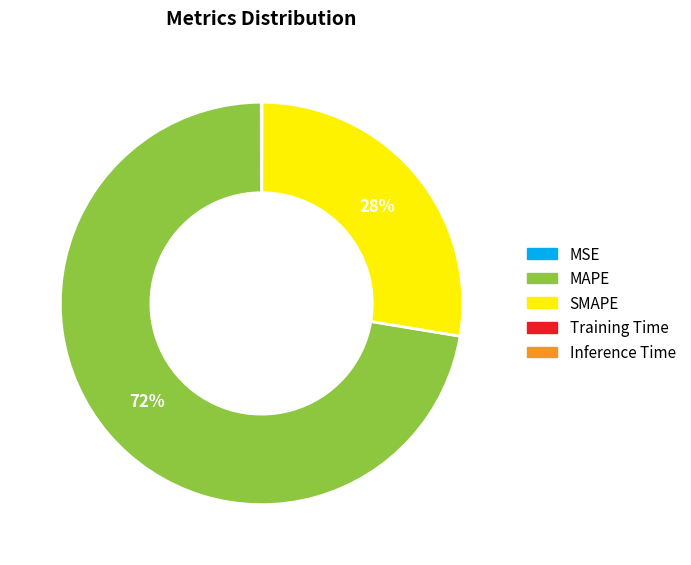

Is there any slice that represents more than half of the pie?

Yes